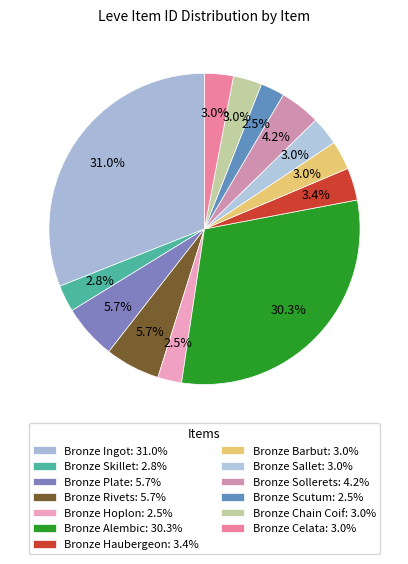

Which slice is the largest?

Bronze Ingot